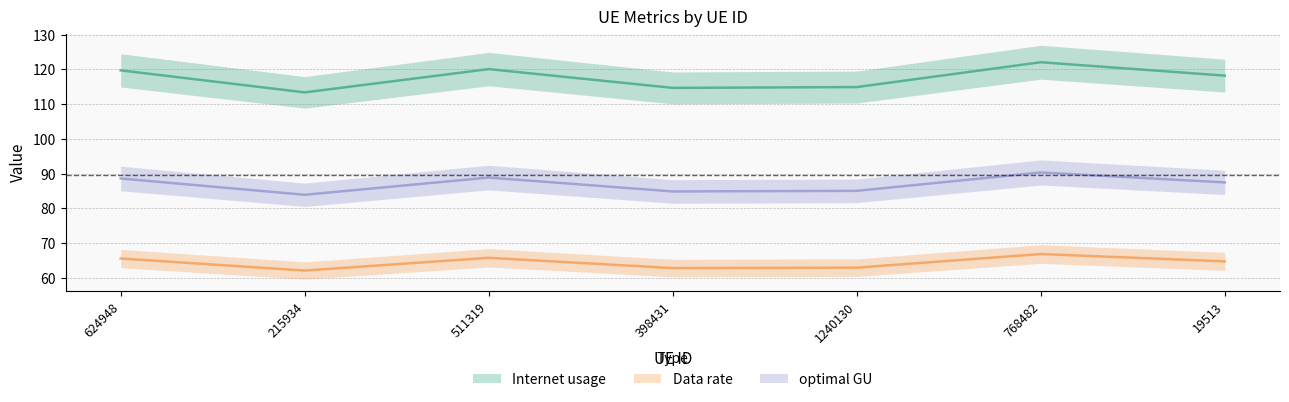

Where is the first local minimum for Data rate?

215934